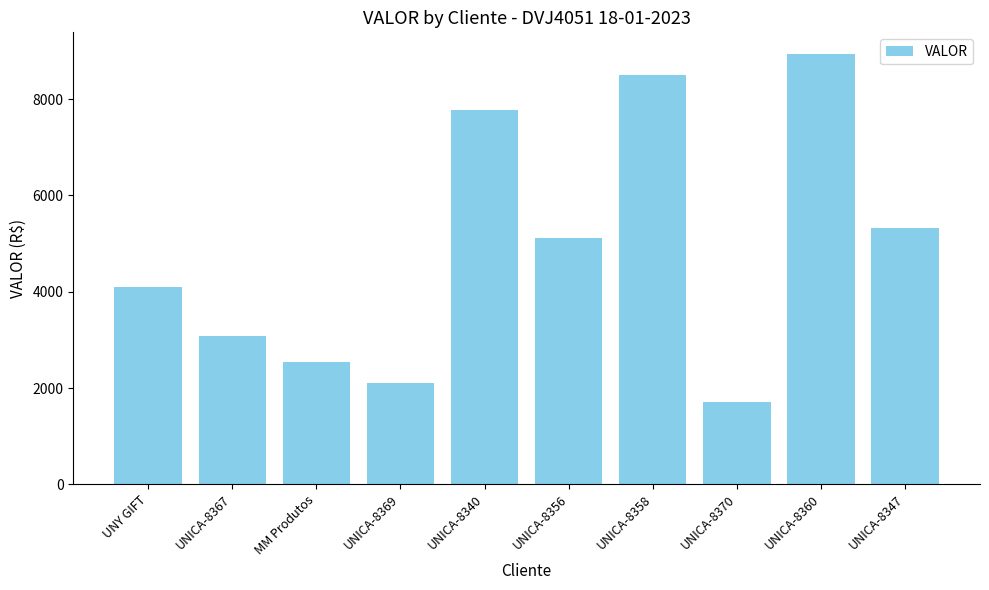

What is the maximum value shown in the chart?

8940.0